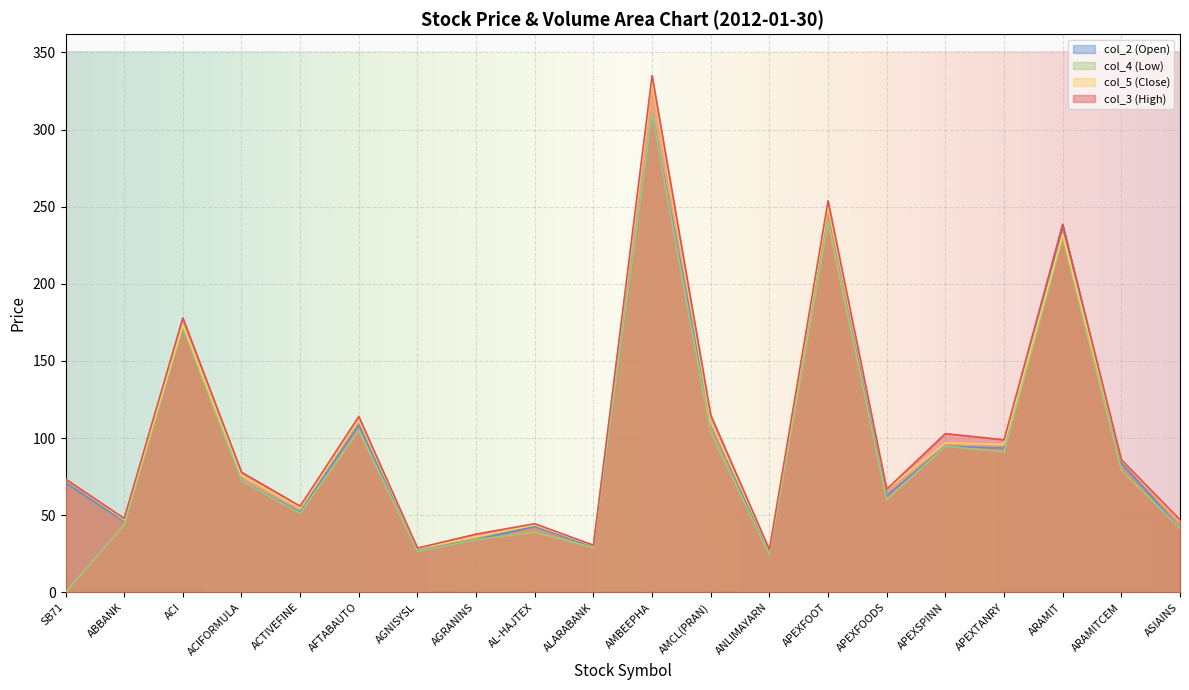

Rank the series by their maximum value, from highest to lowest.

col_3 (High), col_5 (Close), col_4 (Low), col_2 (Open)